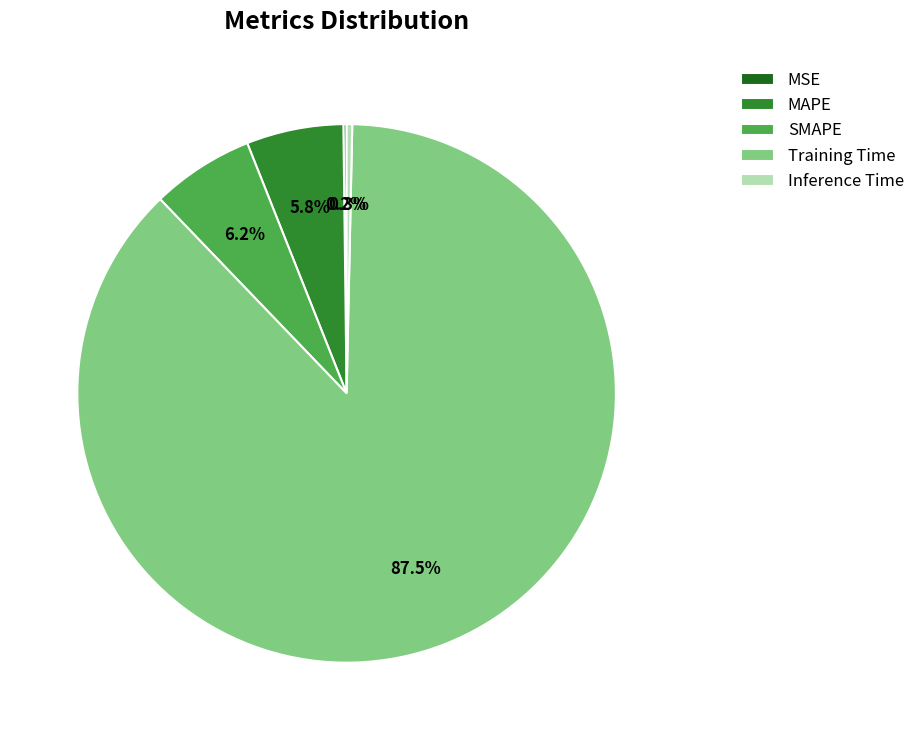

Which has a higher value, SMAPE or Training Time?

Training Time